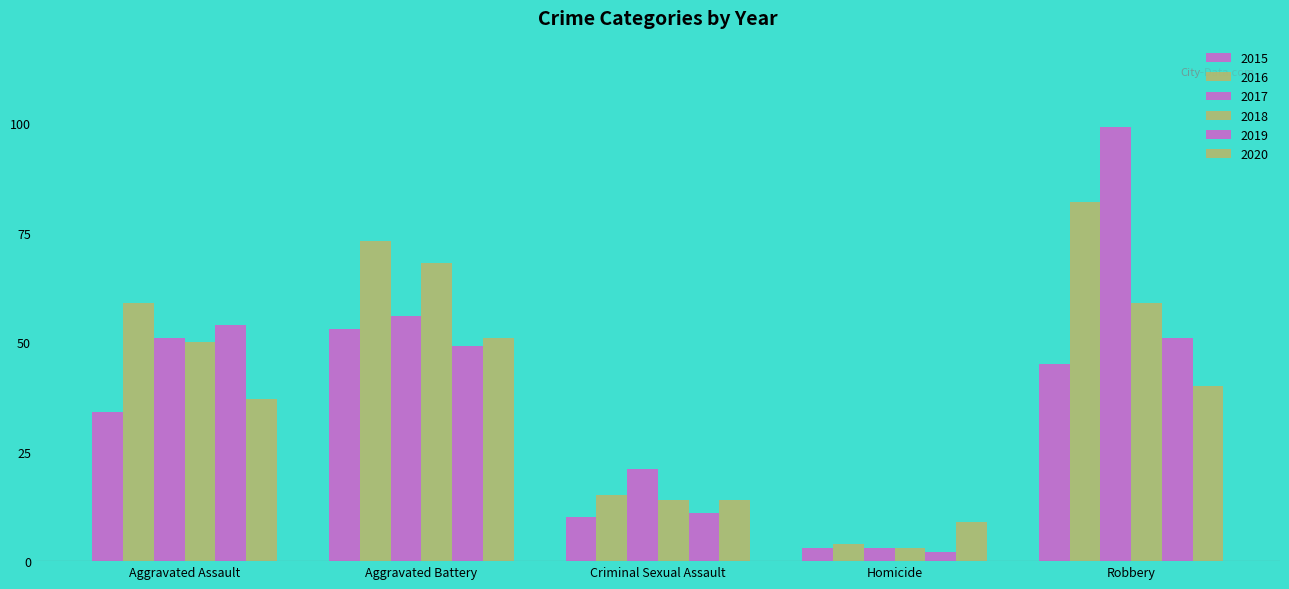

Rank the series at Robbery from lowest to highest value.

2020, 2015, 2019, 2018, 2016, 2017